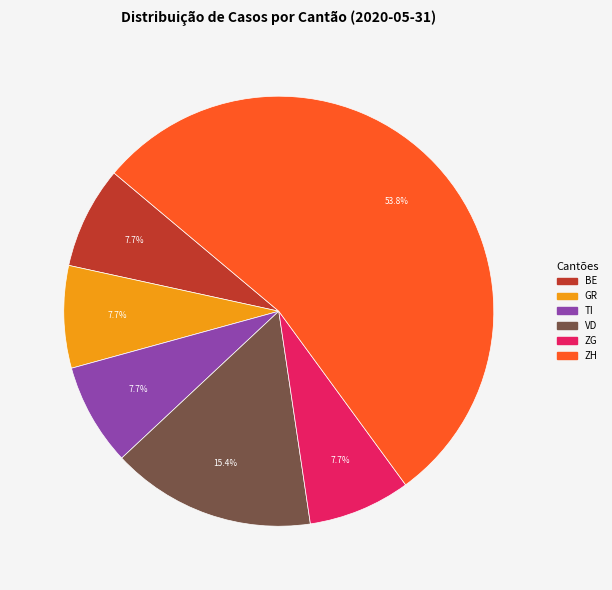

Is the sum of ZH and BE greater than half?

Yes